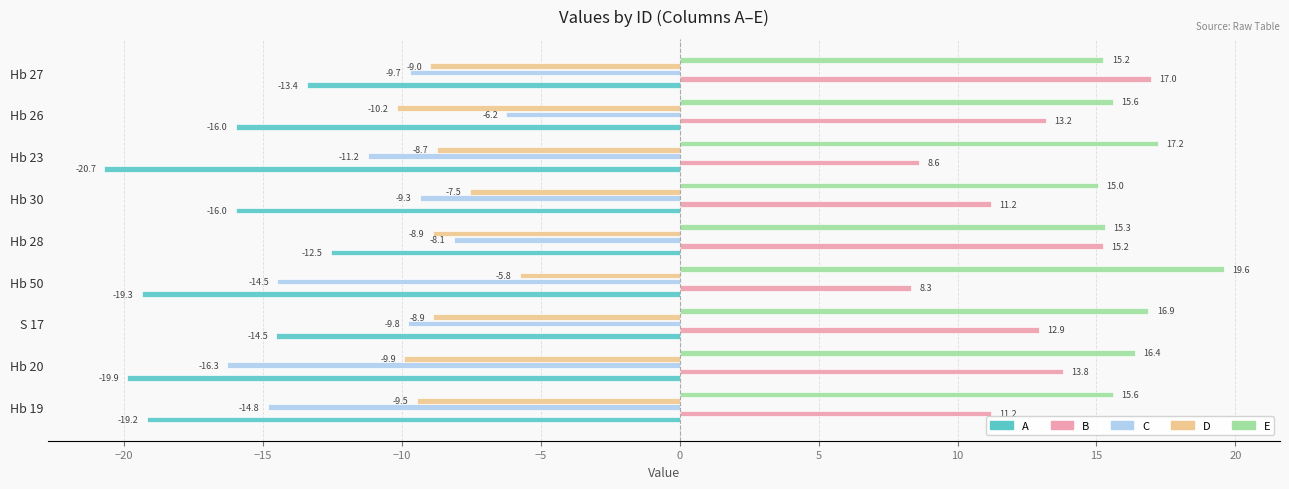

What is the sum of all A values?

-151.5